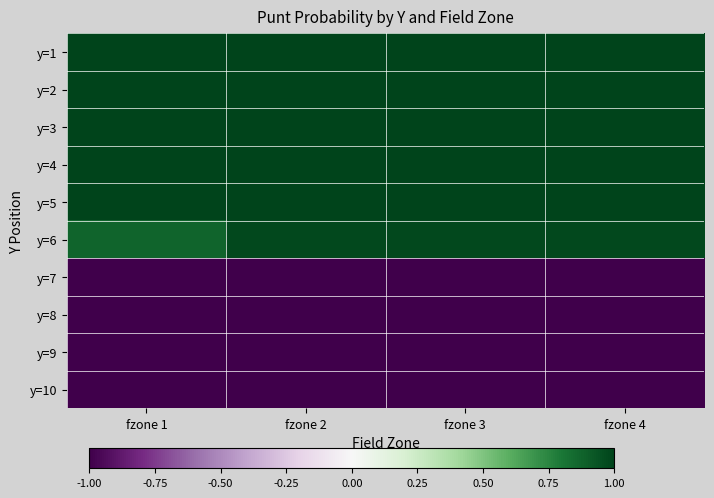

How many series are shown in this chart?

10